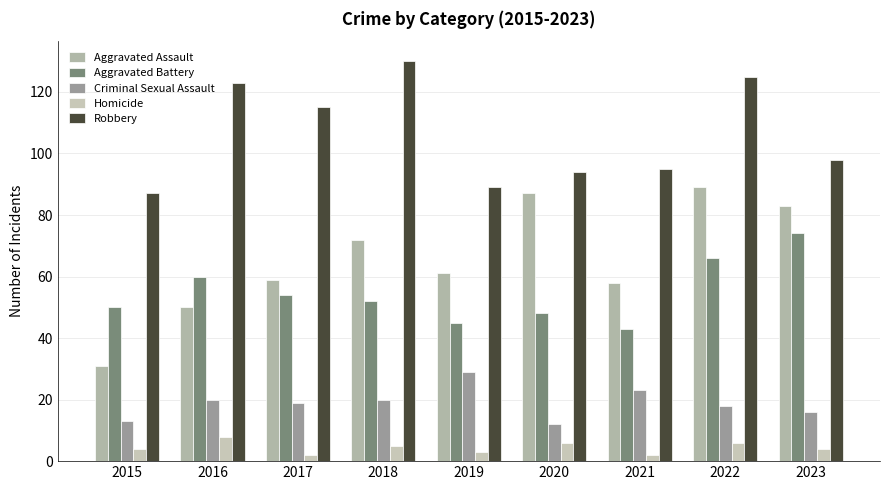

Which label corresponds to the smallest value in the chart?

2017